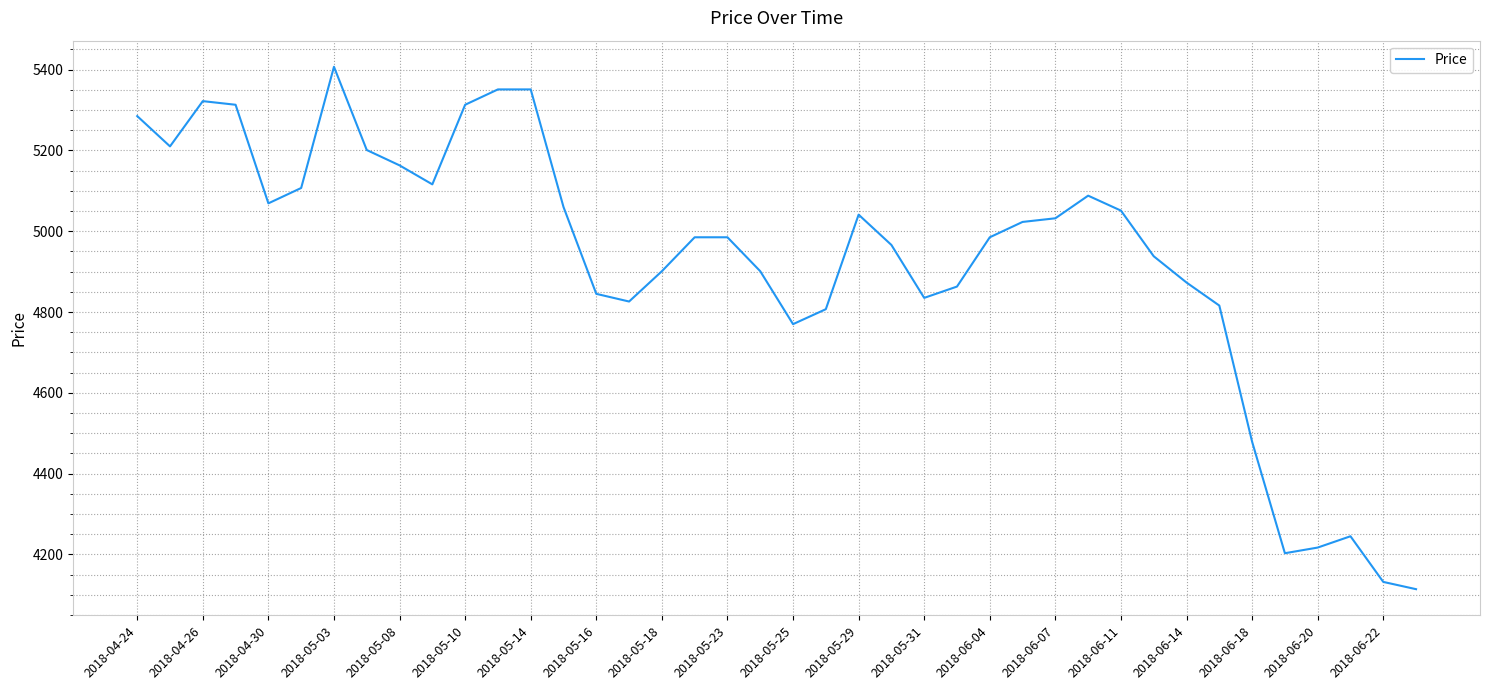

What is the maximum value shown in the chart?

5407